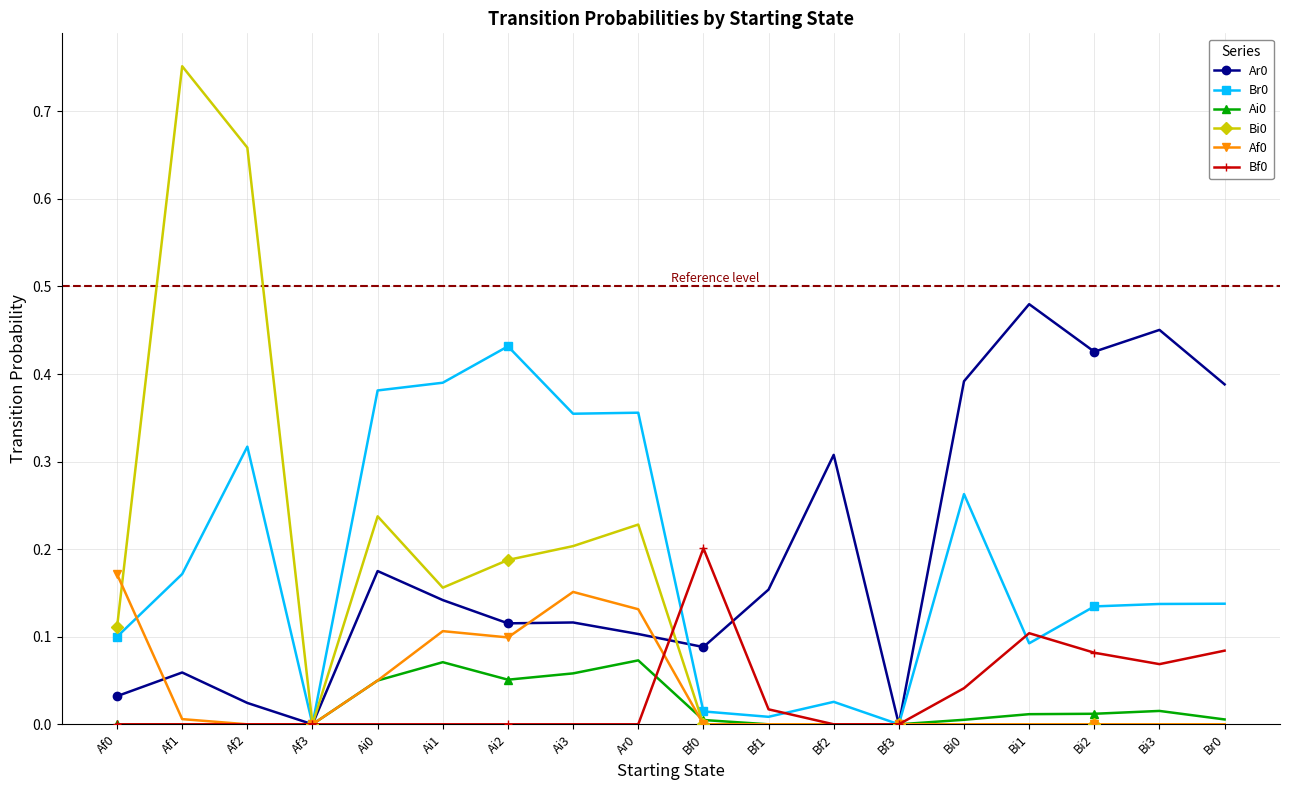

At which category does Bi0 reach its first local valley?

Af3